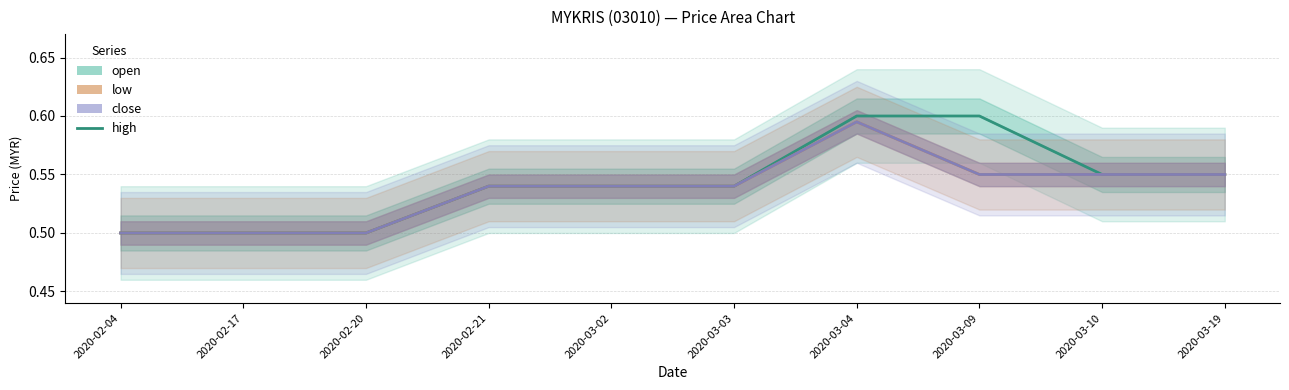

True or false: close has more than 0 points higher than both neighbors.

True